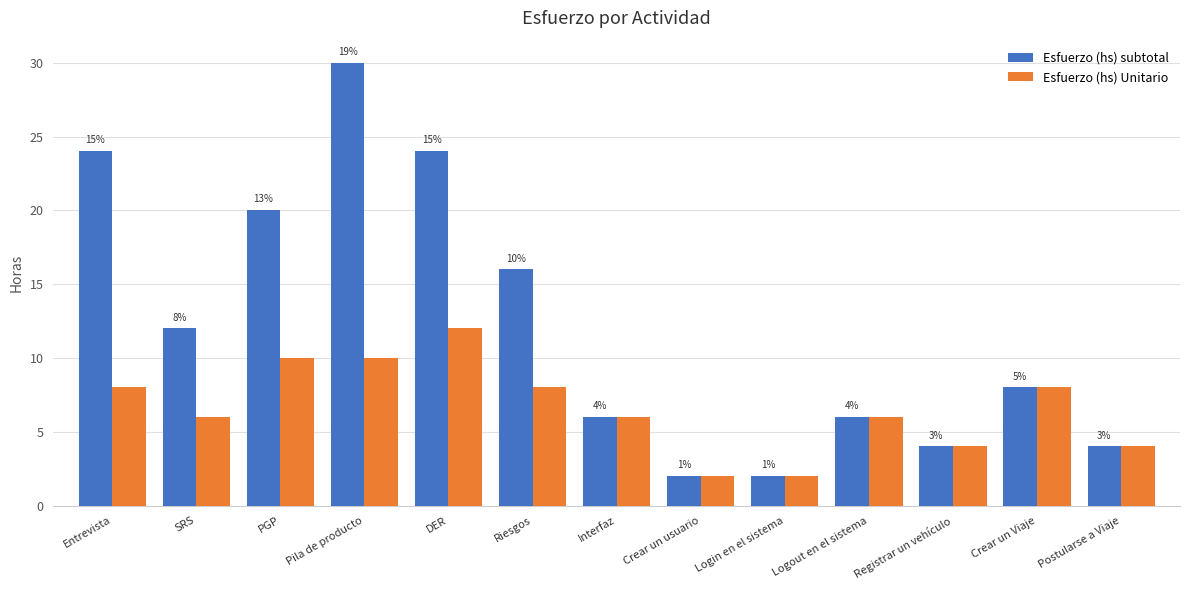

Does the chart contain any negative values?

No